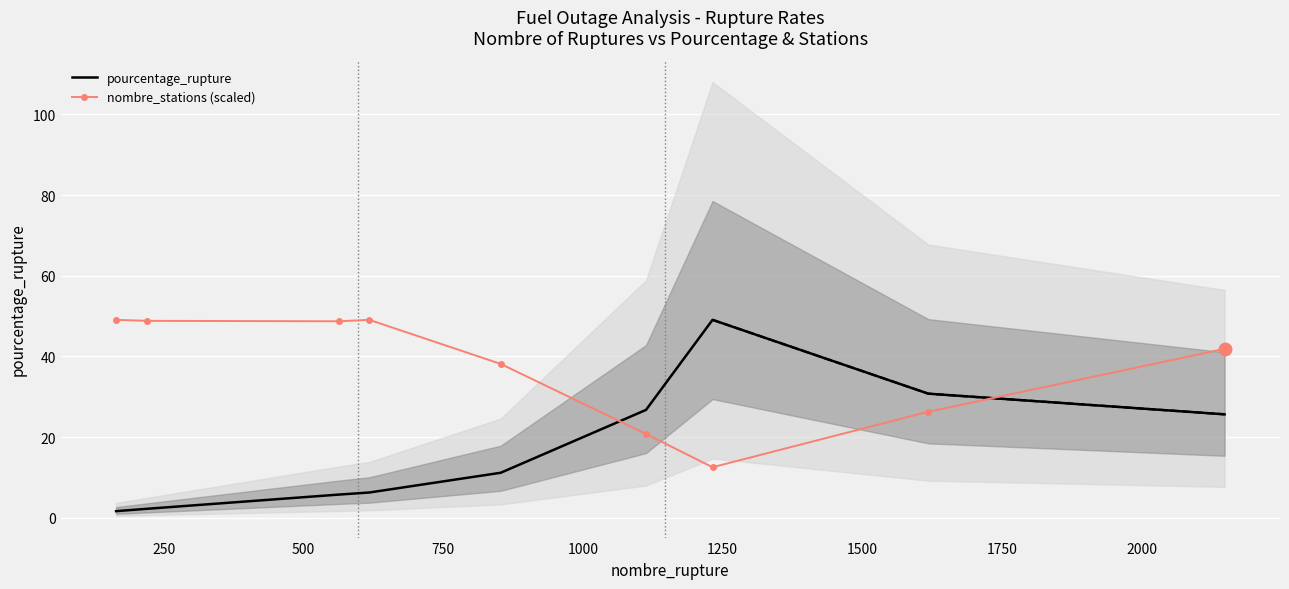

What is the value of the pourcentage_rupture point at the 8th from the left?

30.8